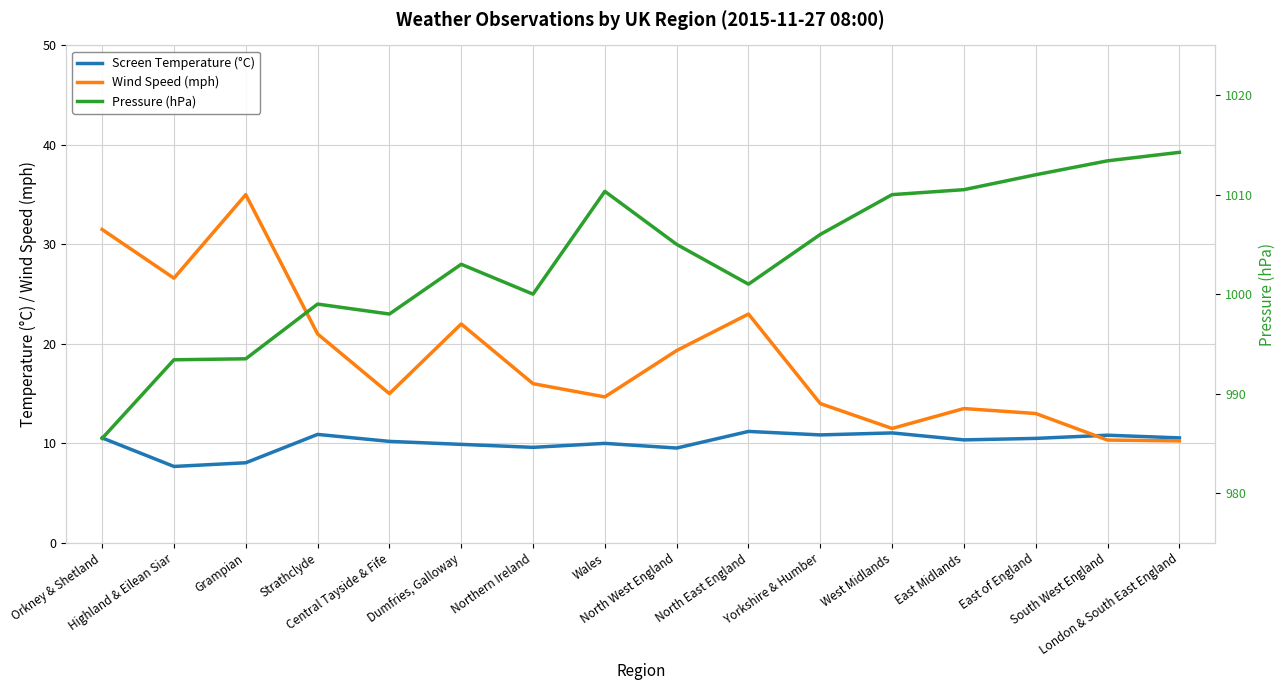

Read the Wind Speed (mph) value at Yorkshire & Humber.

14.0